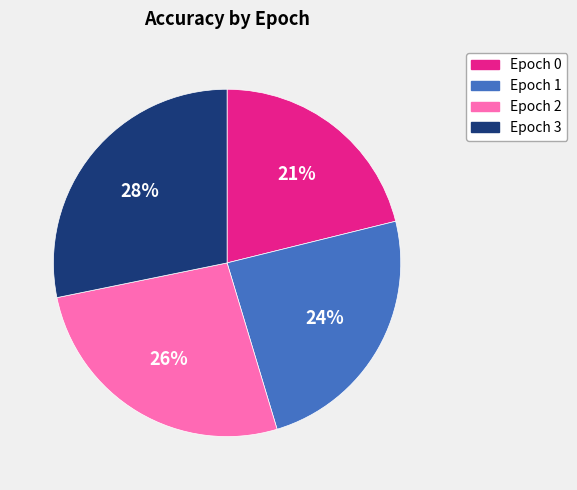

To the nearest percent, what is the difference between the Epoch 0 and Epoch 1 slice percentages?

3%